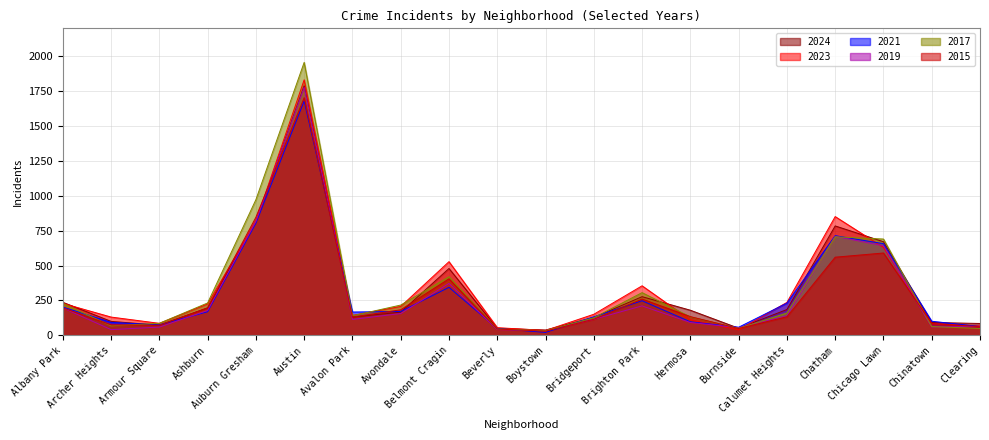

What position from the left is Austin?

6